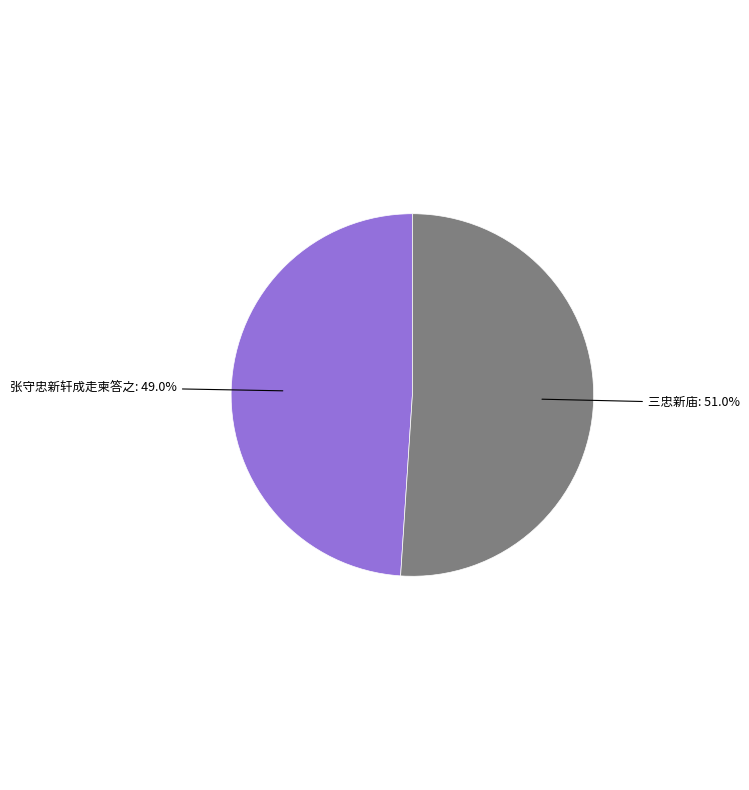

Does any single category account for the majority?

Yes